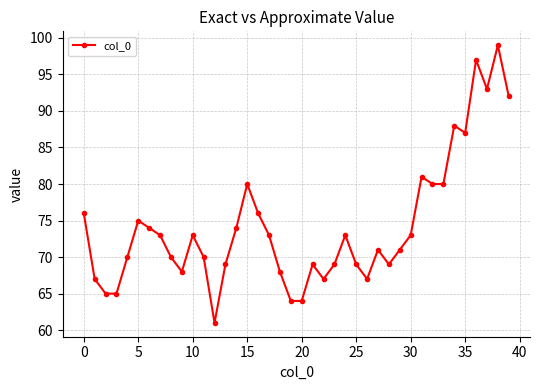

What is the value of the 14th point from the left?

69